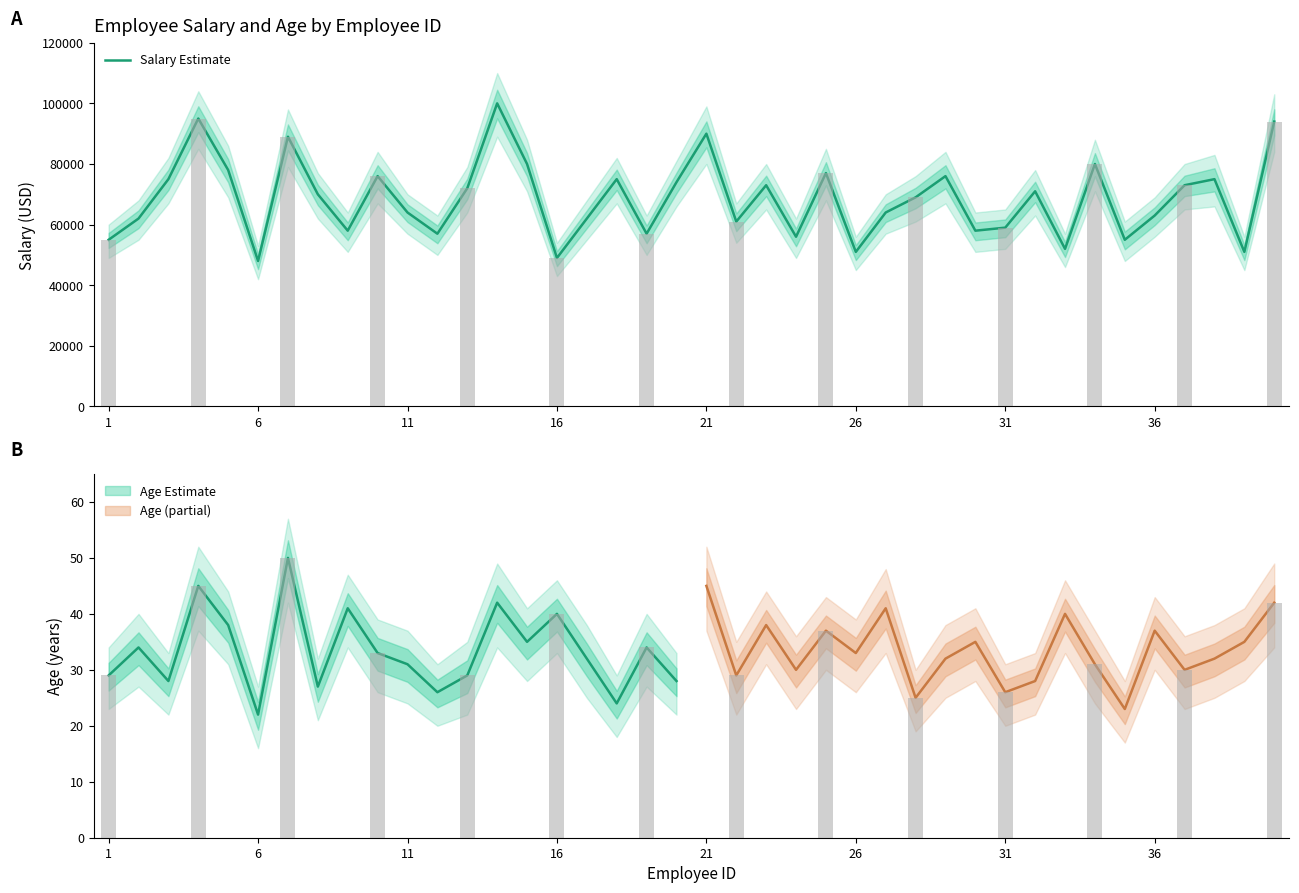

Reading left to right, list all the values displayed in this chart.

55000	62000	75000	95000	78000	48000	89000	70000	58000	76000	64000	57000	72000	100000	80000	49000	62000	75000	57000	74000	90000	61000	73000	56000	77000	51000	64000	69000	76000	58000	59000	71000	52000	80000	55000	63000	73000	75000	51000	94000